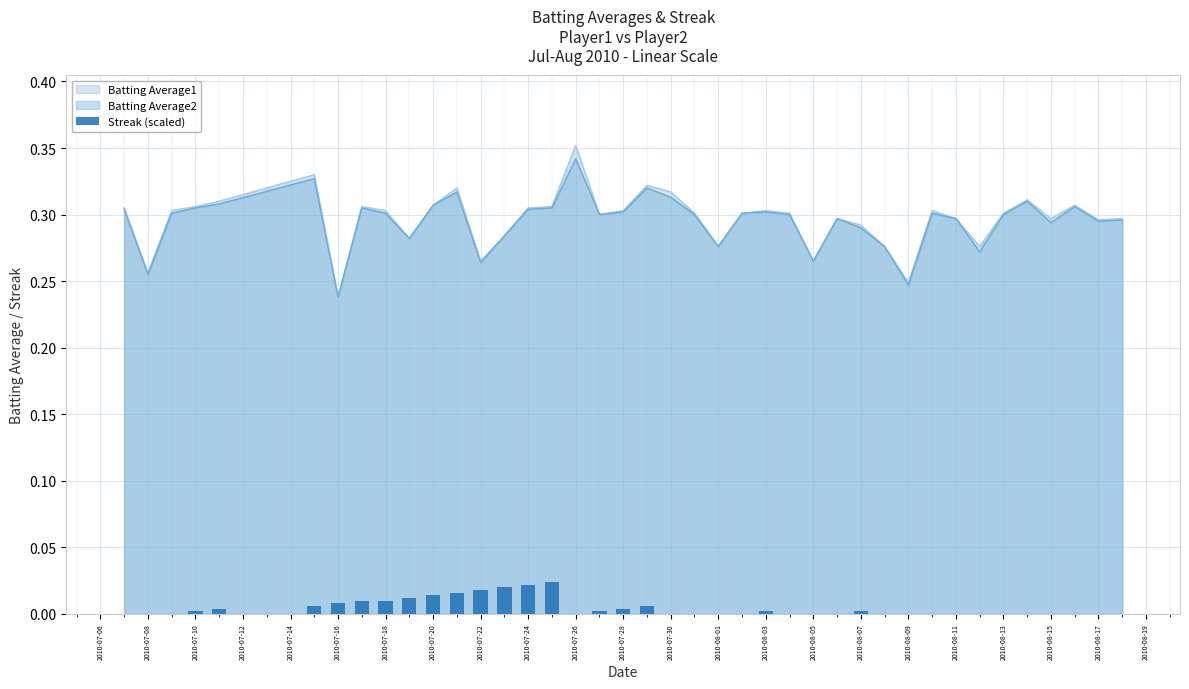

Which category has the highest value in the Batting Average1 series?

2010-07-26